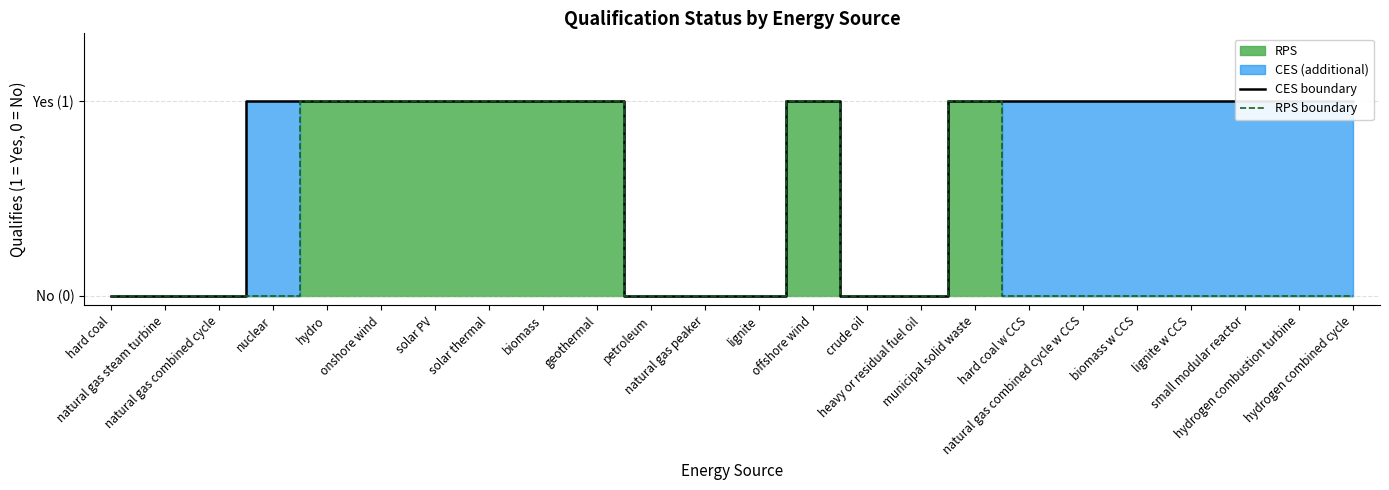

True or false: CES boundary has a value of 1 at hard coal.

False